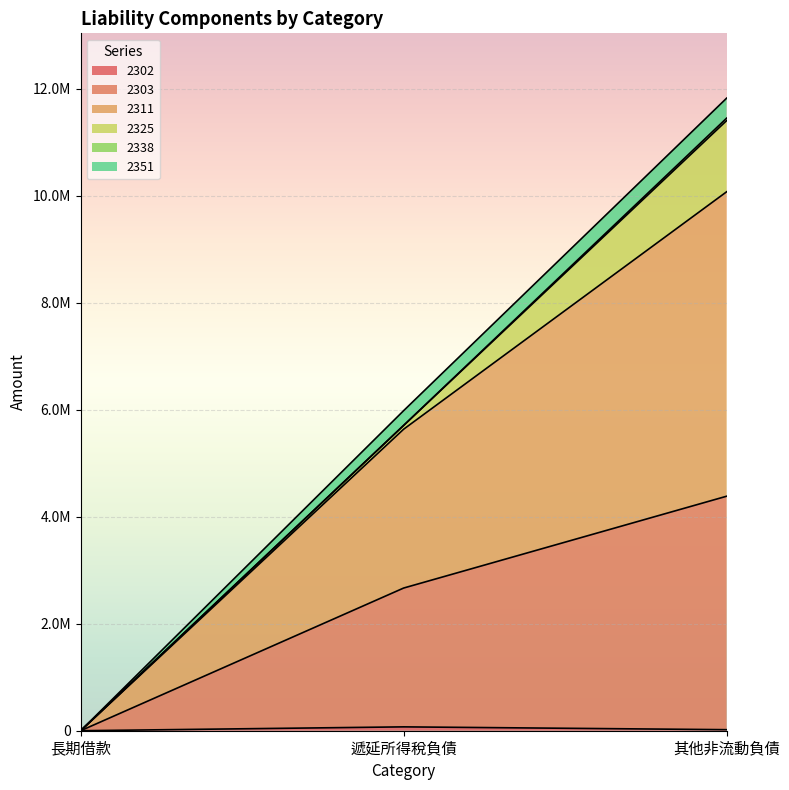

At which label is 2351 closest to 5035997?

遞延所得稅負債